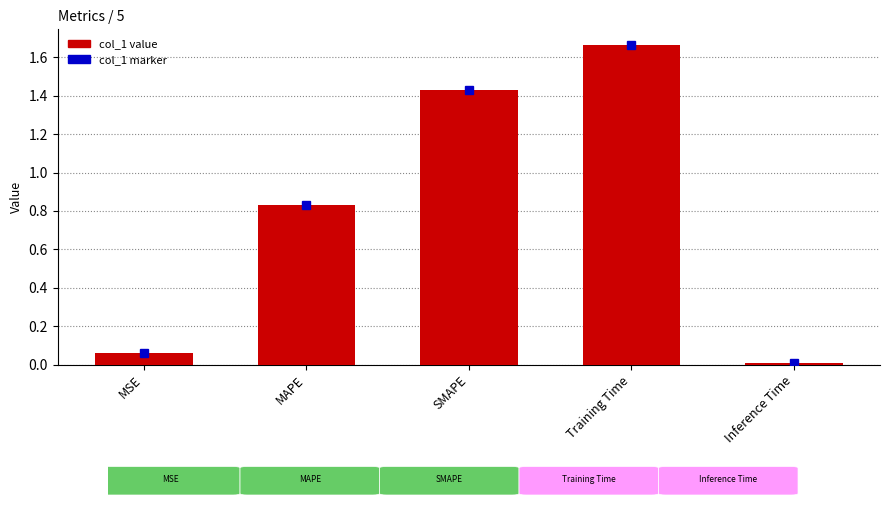

True or false: the data shows 2.3 at SMAPE.

False